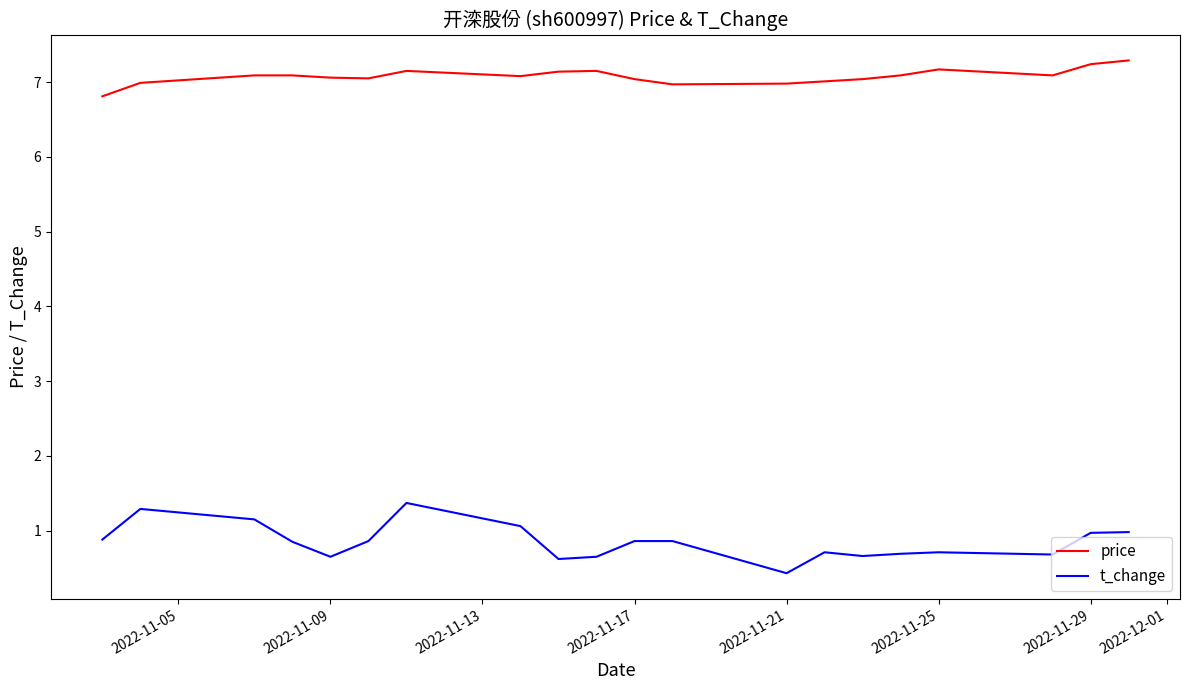

What is the highest value of the price series?

7.3